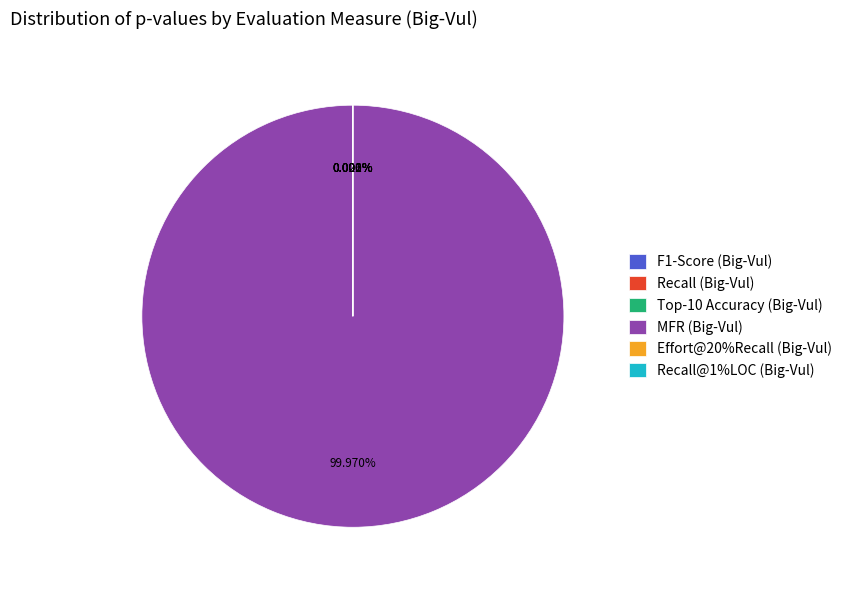

What is the largest slice in the pie chart?

MFR (Big-Vul)